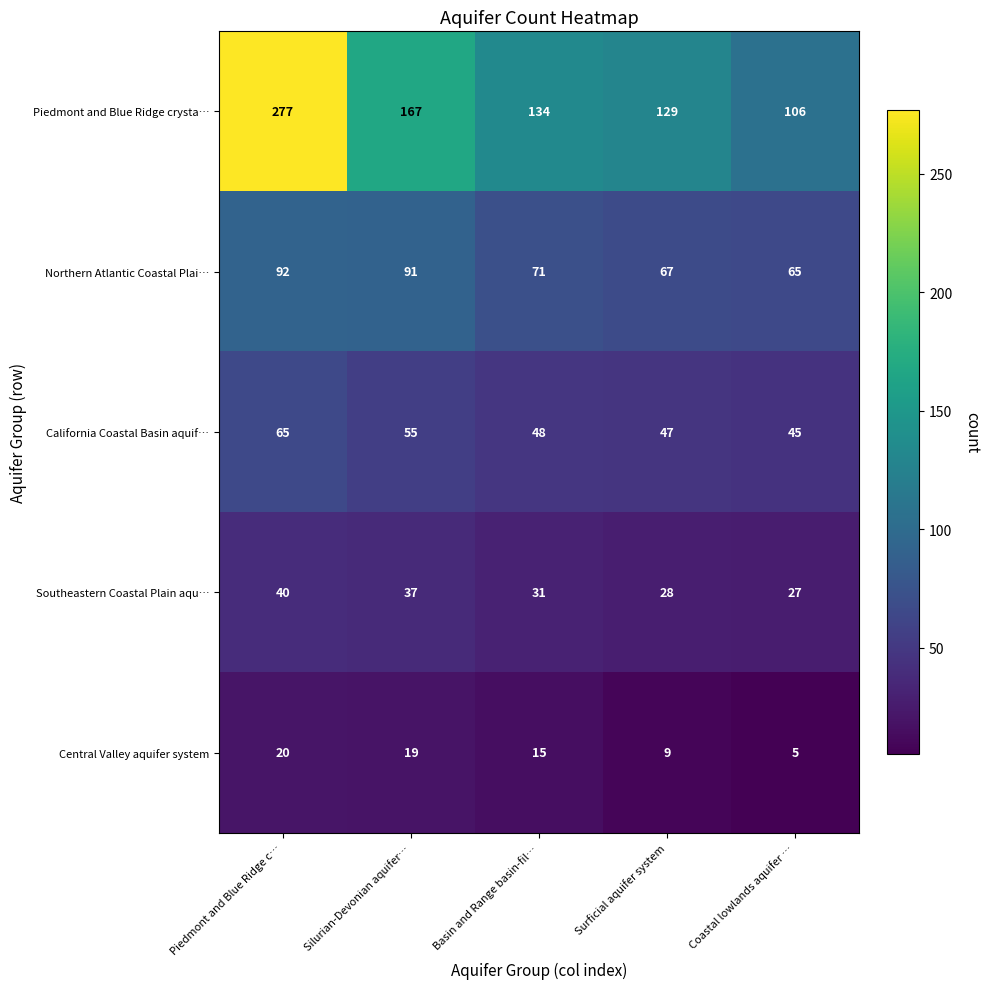

What is the sum of all Central Valley aquifer system values?

68